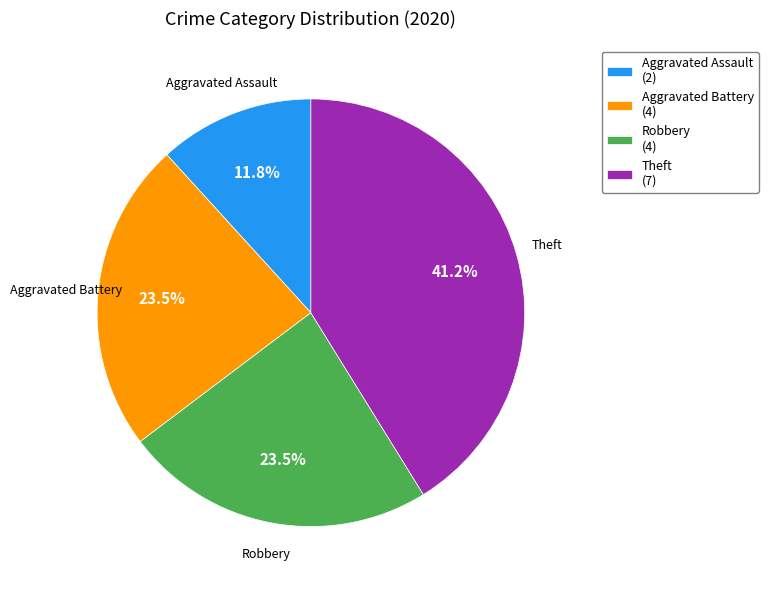

What is the ratio of the value at Aggravated Battery to the value at Theft?

0.6